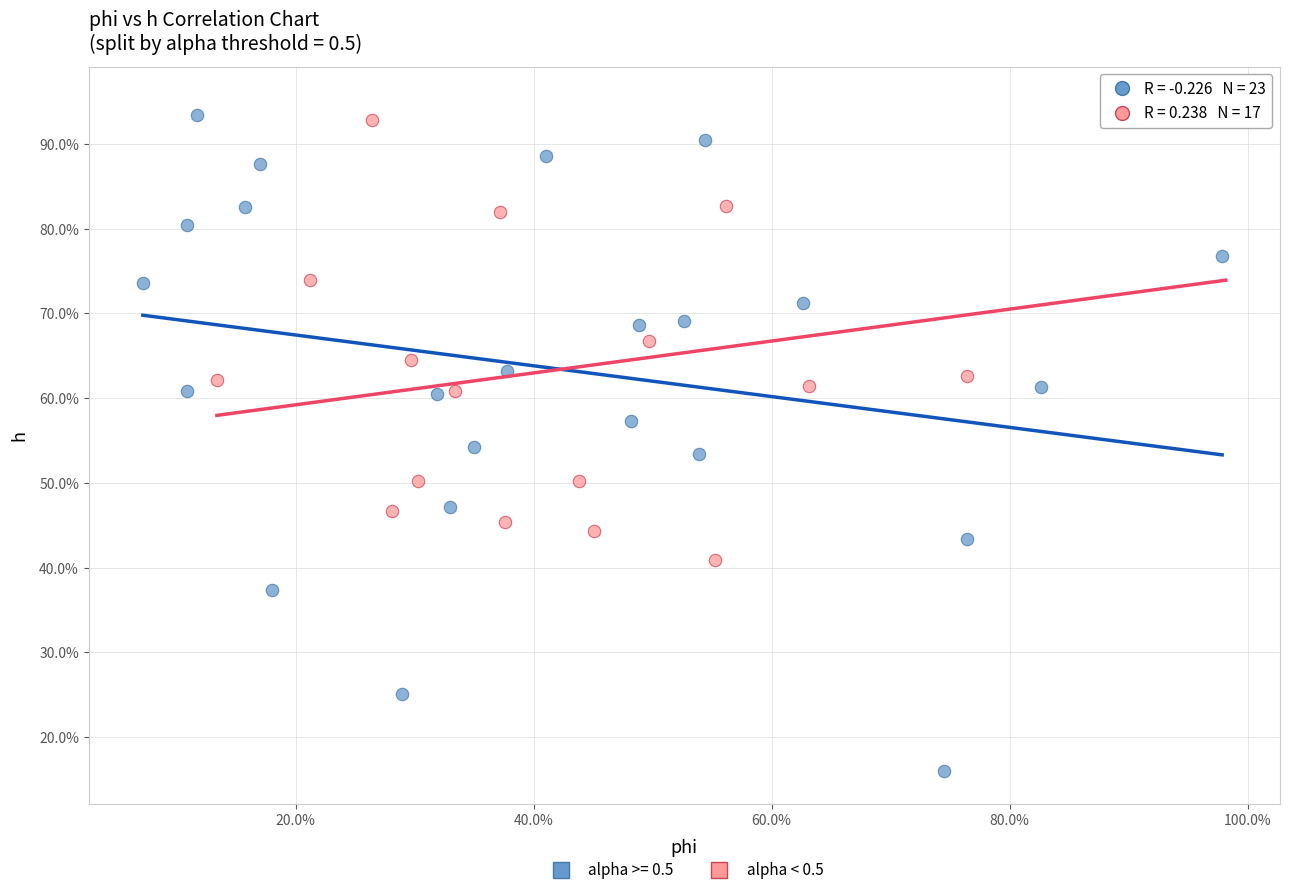

What are all the series names shown in the legend?

alpha >= 0.5, alpha < 0.5